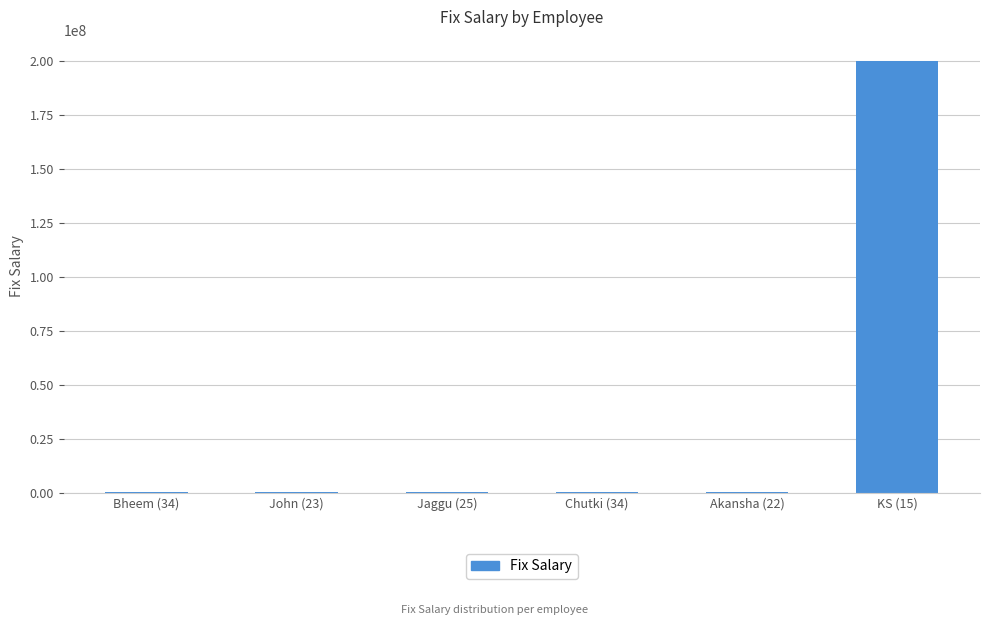

What is the sum of all values?

200050000